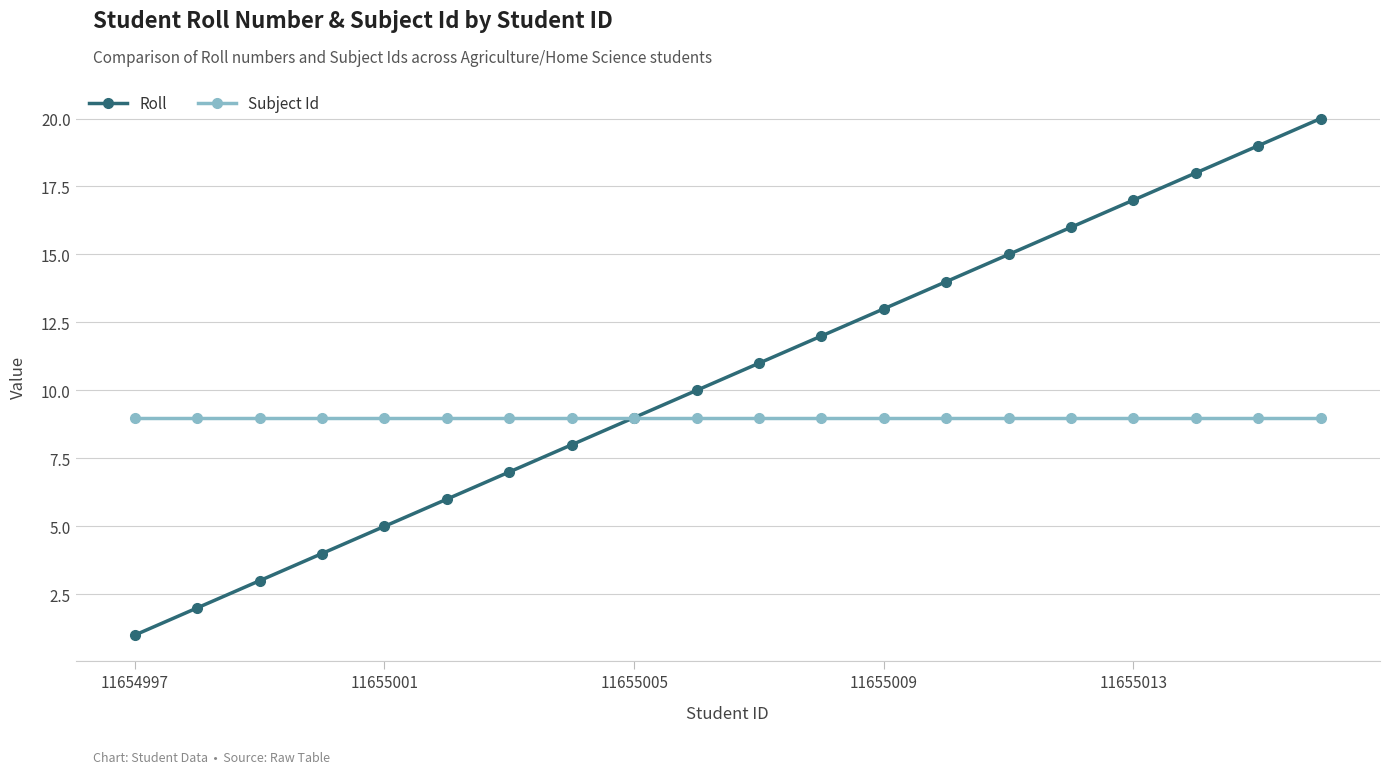

What is the minimum value for Subject Id?

9